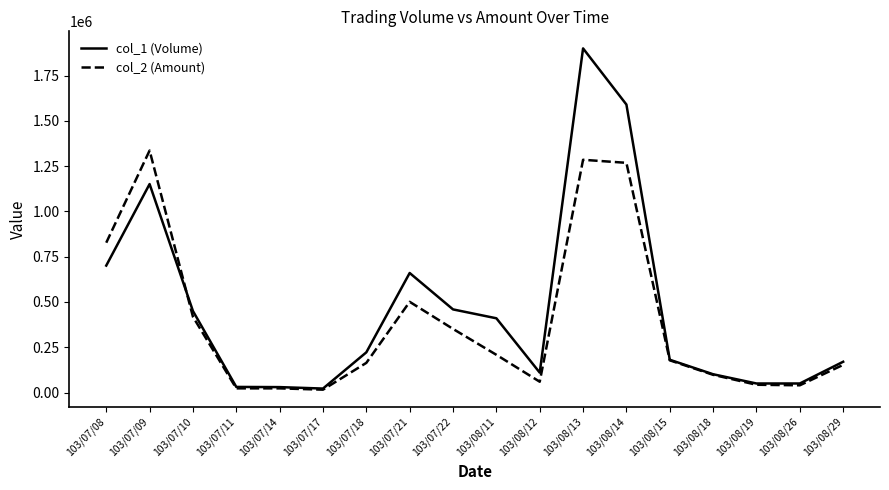

List the series in order of their peak value, lowest first.

col_2 (Amount), col_1 (Volume)